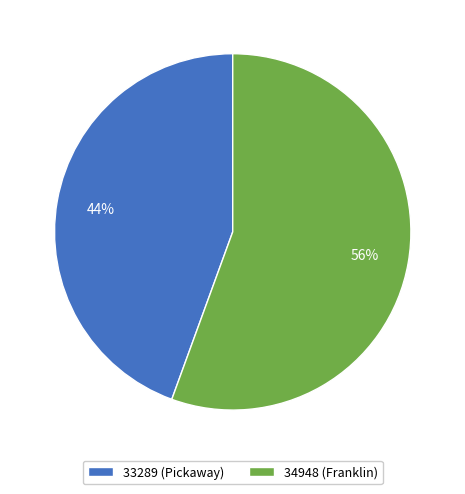

Which slice is the largest?

34948 (Franklin)